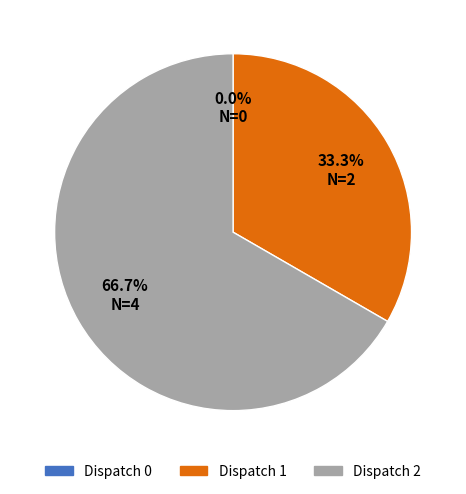

True or false: Dispatch 1 accounts for 19% of the total.

False